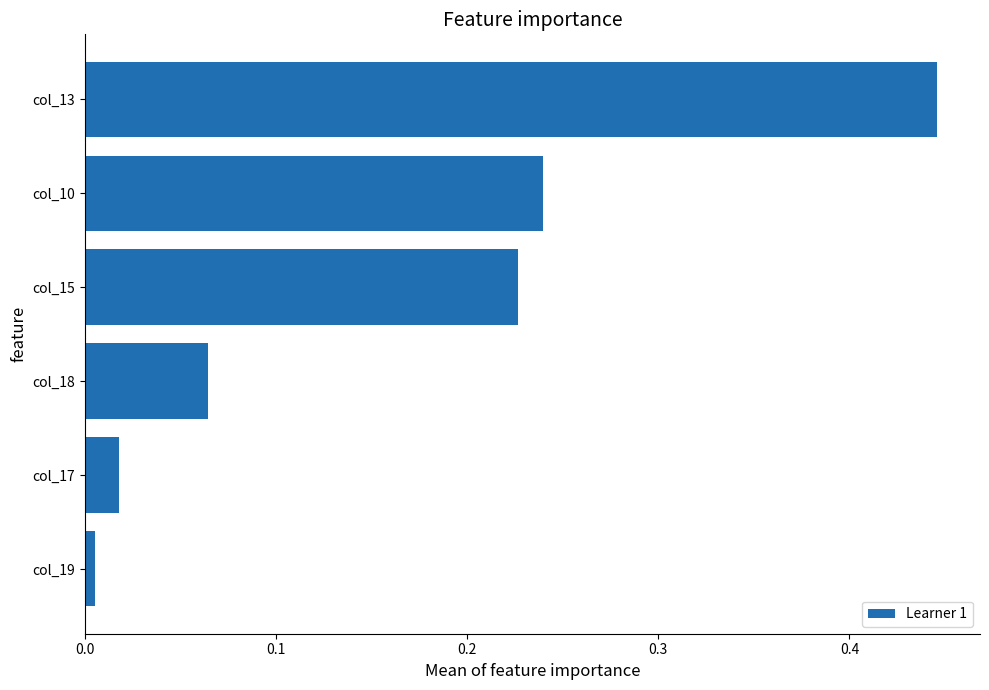

What is the change in value from col_13 to col_17?

-0.4